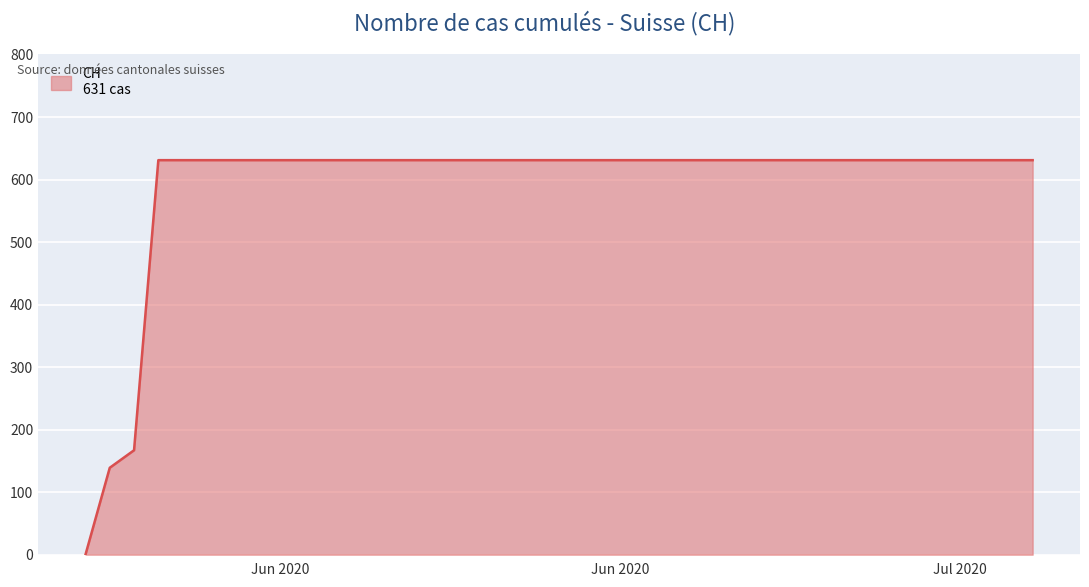

What is the greatest value displayed?

631